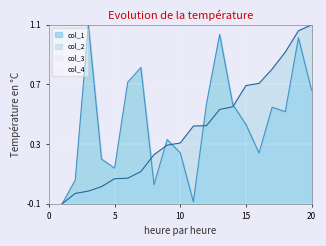

True or false: col_2 has a value of 0.1 at 7.

True